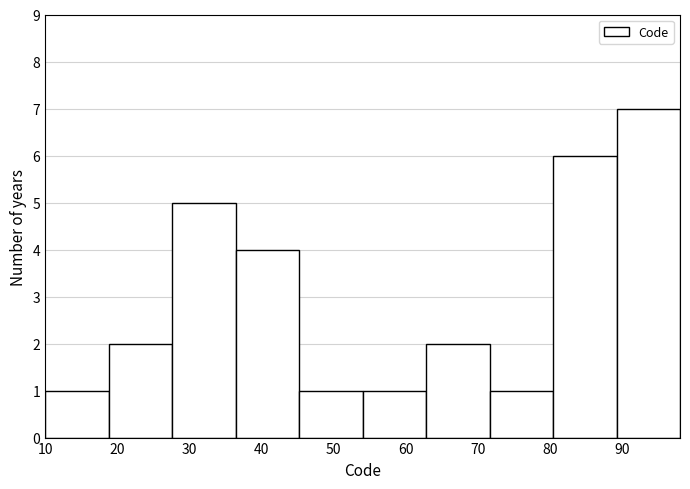

Reading left to right, list every bar in this chart as the range it spans on the x-axis followed by its height. Neither the bar edges nor the heights are printed on the chart, so give them approximately, as read against the axes.

10.0 to 18.8: 1
18.8 to 27.6: 2
27.6 to 36.4: 5
36.4 to 45.2: 4
45.2 to 54.0: 1
54.0 to 62.8: 1
62.8 to 71.6: 2
71.6 to 80.4: 1
80.4 to 89.2: 6
89.2 to 98.0: 7